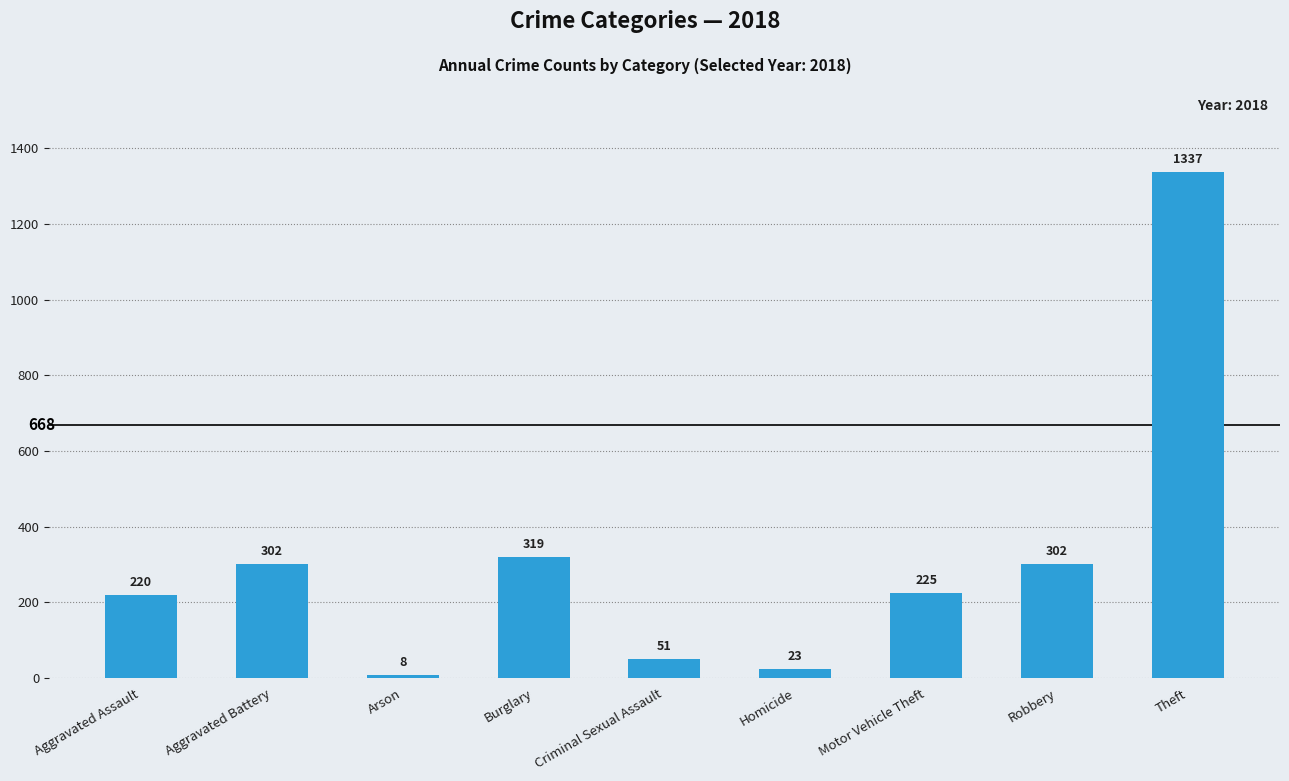

What is the label of the 5th bar from the right?

Criminal Sexual Assault